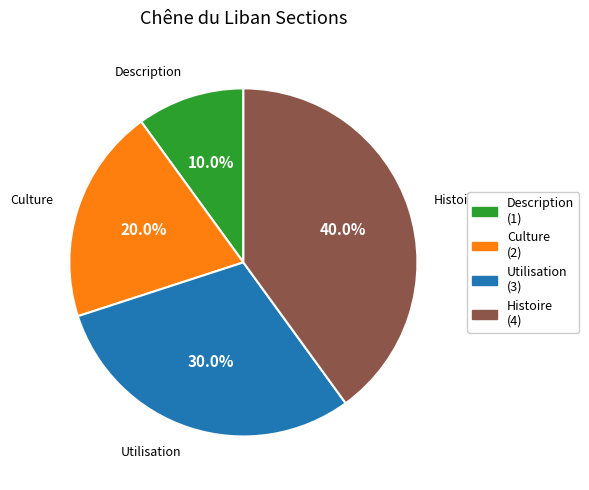

What percentage is the Histoire slice, to the nearest percent?

40%